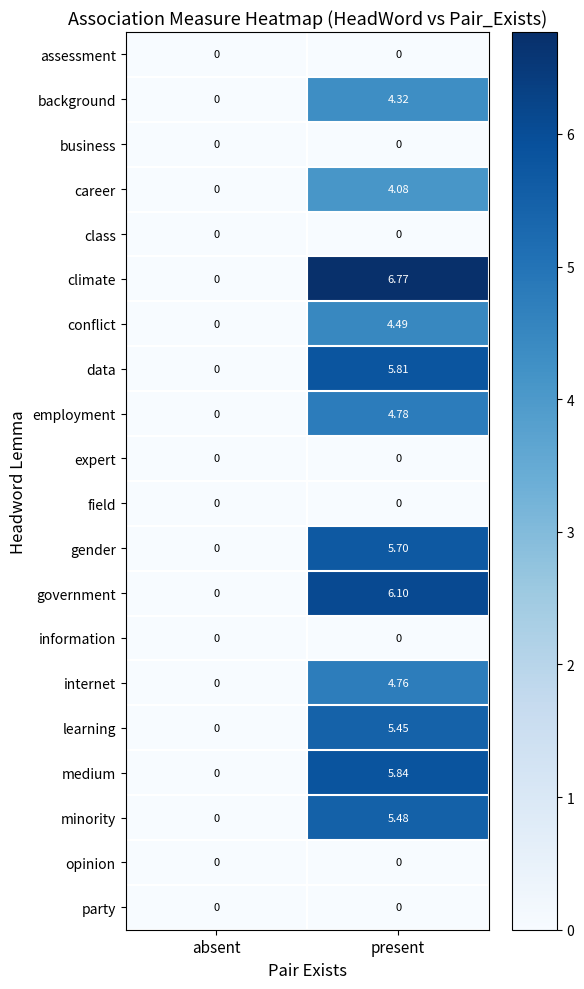

Which series has the widest spread of values?

climate